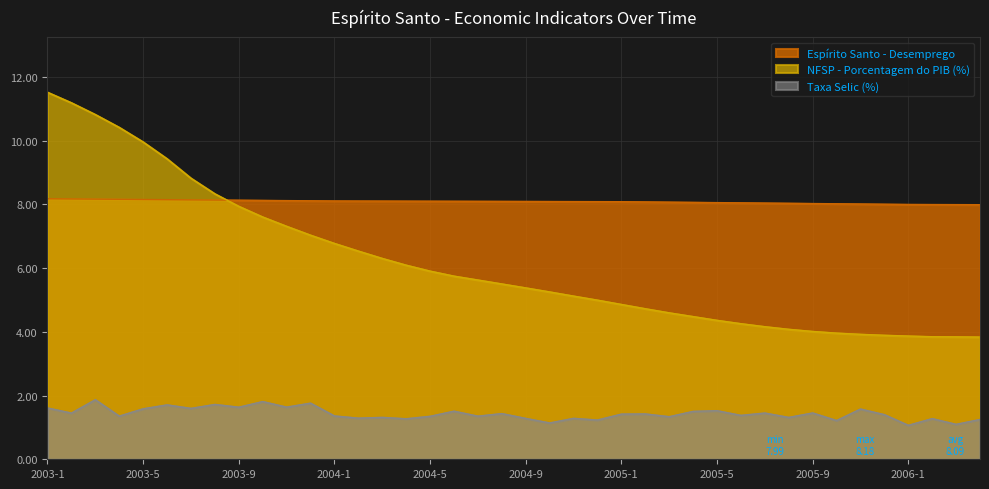

Reading left to right, list all the values displayed in this chart.

Espírito Santo - Desemprego: 2003-1=8.2	2003-2=8.2	2003-3=8.2	2003-4=8.2	2003-5=8.2	2003-6=8.1	2003-7=8.1	2003-8=8.1	2003-9=8.1	2003-10=8.1	2003-11=8.1	2003-12=8.1	2004-1=8.1	2004-2=8.1	2004-3=8.1	2004-4=8.1	2004-5=8.1	2004-6=8.1	2004-7=8.1	2004-8=8.1	2004-9=8.1	2004-10=8.1	2004-11=8.1	2004-12=8.1	2005-1=8.1	2005-2=8.1	2005-3=8.1	2005-4=8.1	2005-5=8.1	2005-6=8.0	2005-7=8.0	2005-8=8.0	2005-9=8.0	2005-10=8.0	2005-11=8.0	2005-12=8.0	2006-1=8.0	2006-2=8.0	2006-3=8.0	2006-4=8.0
NFSP - Porcentagem do PIB (%): 2003-1=11.5	2003-2=11.2	2003-3=10.8	2003-4=10.4	2003-5=10.0	2003-6=9.4	2003-7=8.8	2003-8=8.3	2003-9=7.9	2003-10=7.6	2003-11=7.3	2003-12=7.0	2004-1=6.8	2004-2=6.5	2004-3=6.3	2004-4=6.1	2004-5=5.9	2004-6=5.7	2004-7=5.6	2004-8=5.5	2004-9=5.4	2004-10=5.3	2004-11=5.1	2004-12=5.0	2005-1=4.9	2005-2=4.7	2005-3=4.6	2005-4=4.5	2005-5=4.4	2005-6=4.3	2005-7=4.2	2005-8=4.1	2005-9=4.0	2005-10=4.0	2005-11=3.9	2005-12=3.9	2006-1=3.9	2006-2=3.8	2006-3=3.8	2006-4=3.8
Taxa Selic (%): 2003-1=1.6	2003-2=1.5	2003-3=1.9	2003-4=1.4	2003-5=1.6	2003-6=1.7	2003-7=1.6	2003-8=1.7	2003-9=1.6	2003-10=1.8	2003-11=1.6	2003-12=1.8	2004-1=1.4	2004-2=1.3	2004-3=1.3	2004-4=1.3	2004-5=1.3	2004-6=1.5	2004-7=1.4	2004-8=1.4	2004-9=1.3	2004-10=1.1	2004-11=1.3	2004-12=1.2	2005-1=1.4	2005-2=1.4	2005-3=1.3	2005-4=1.5	2005-5=1.5	2005-6=1.4	2005-7=1.5	2005-8=1.3	2005-9=1.5	2005-10=1.2	2005-11=1.6	2005-12=1.4	2006-1=1.1	2006-2=1.3	2006-3=1.1	2006-4=1.3